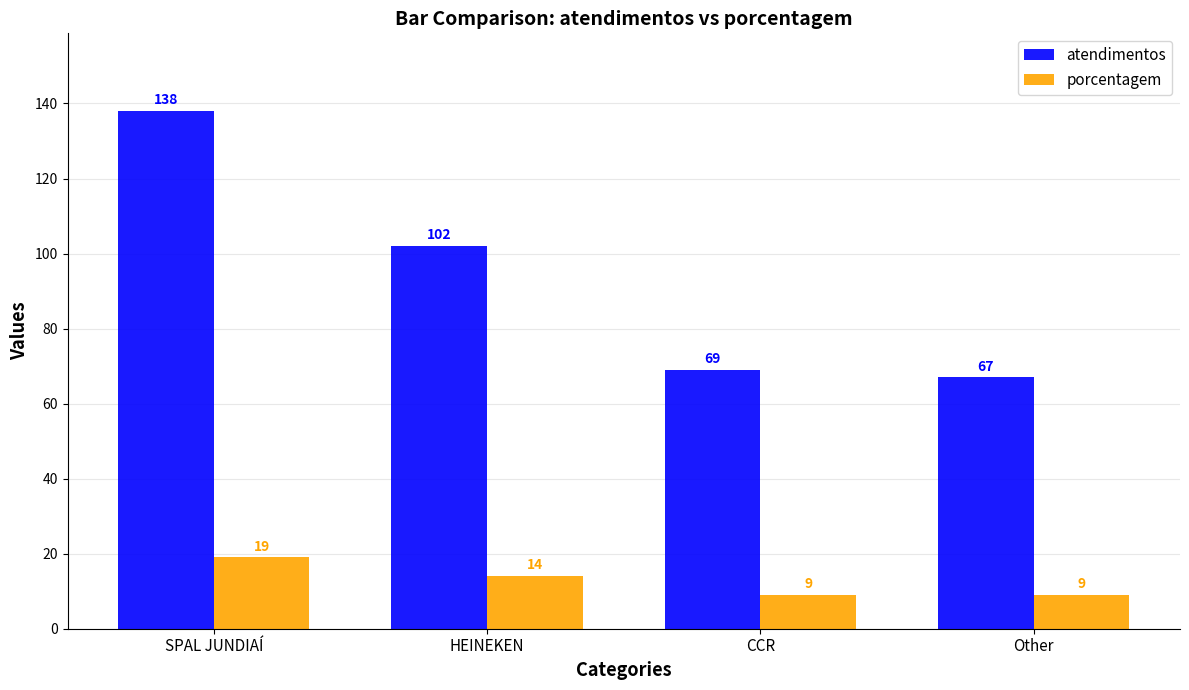

What is the difference between the second highest and second lowest values in the porcentagem series?

5